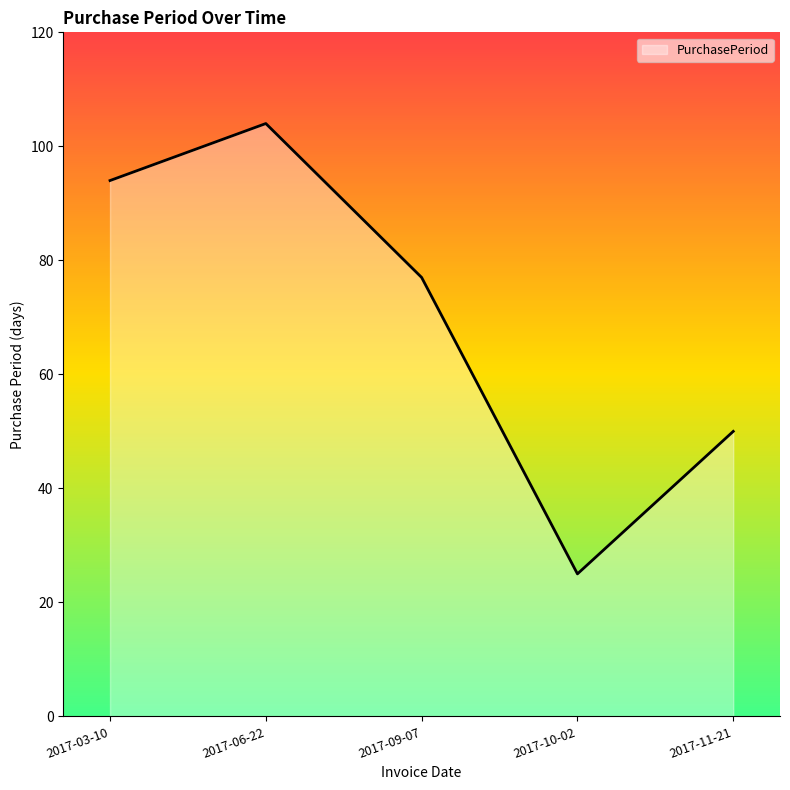

Reading left to right, what are all the values shown in this chart?

94	104	77	25	50